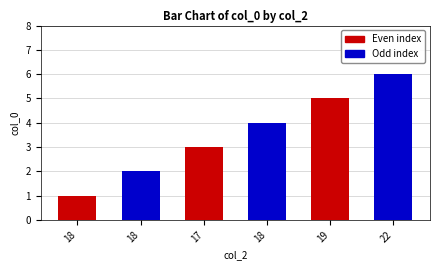

What is the smallest value displayed?

1